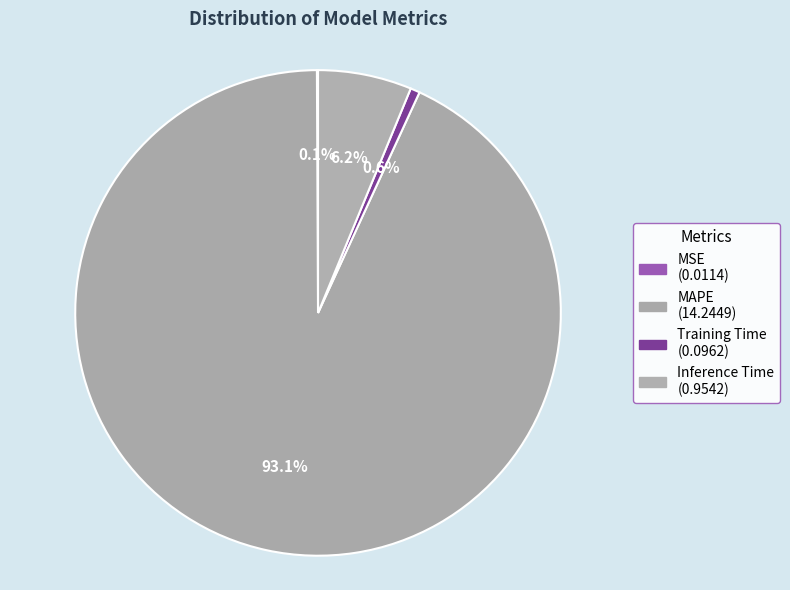

The MSE slice represents 1% of the pie. True or false?

False